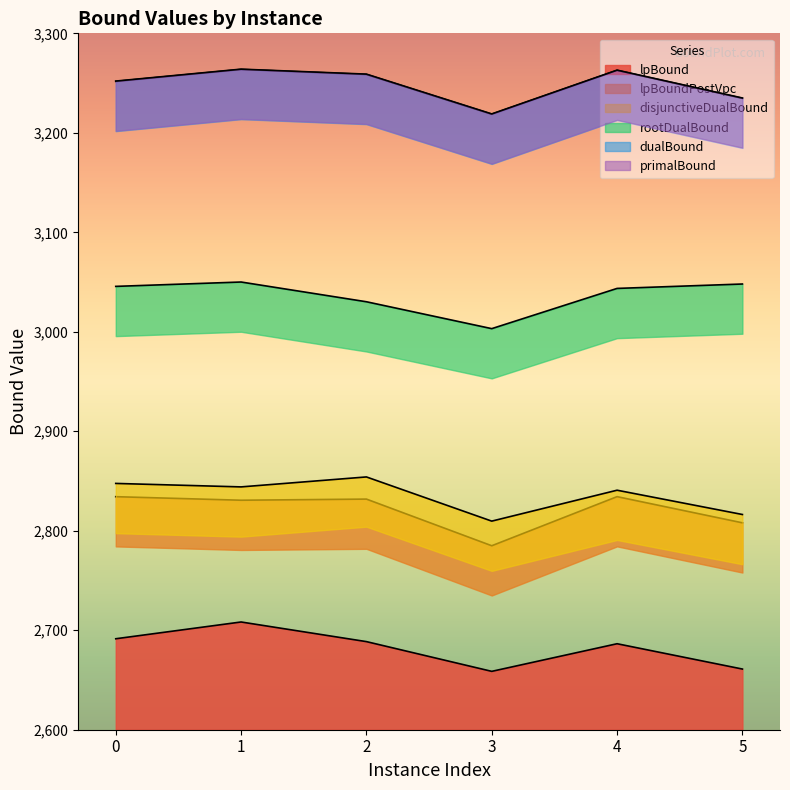

At which category does dualBound reach its first local valley?

3